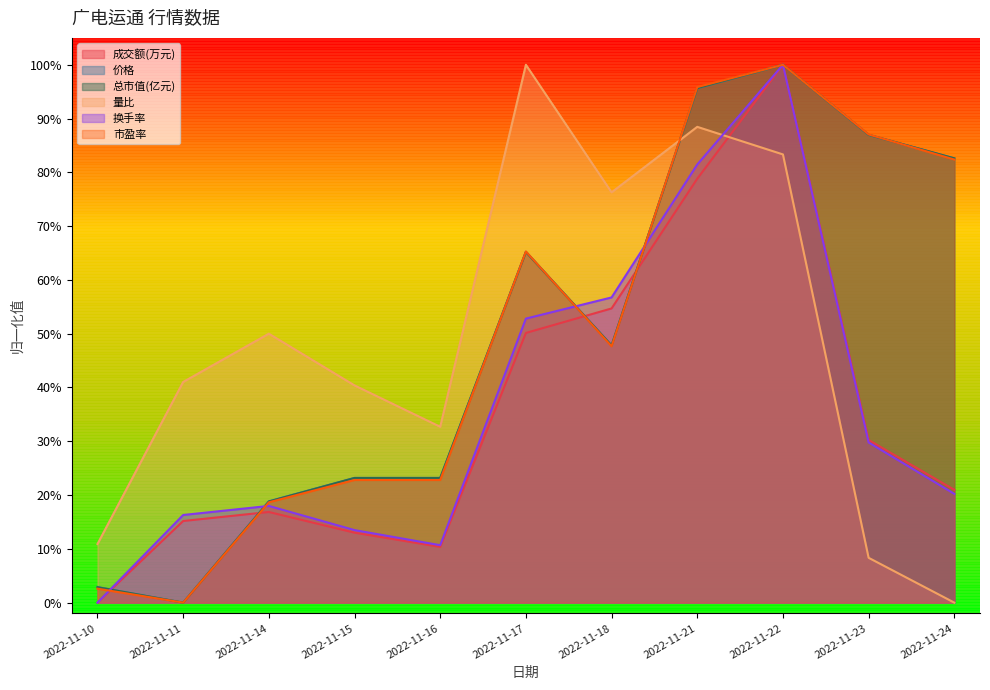

What is the difference between the 成交额(万元) values at 2022-11-23 and 2022-11-18?

0.2